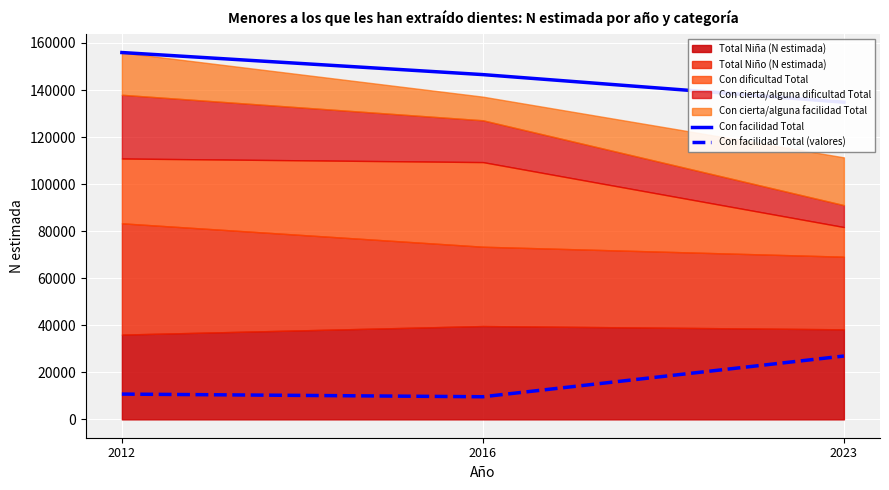

What is the value of the Con facilidad Total point at the 1st from the left?

155933.0